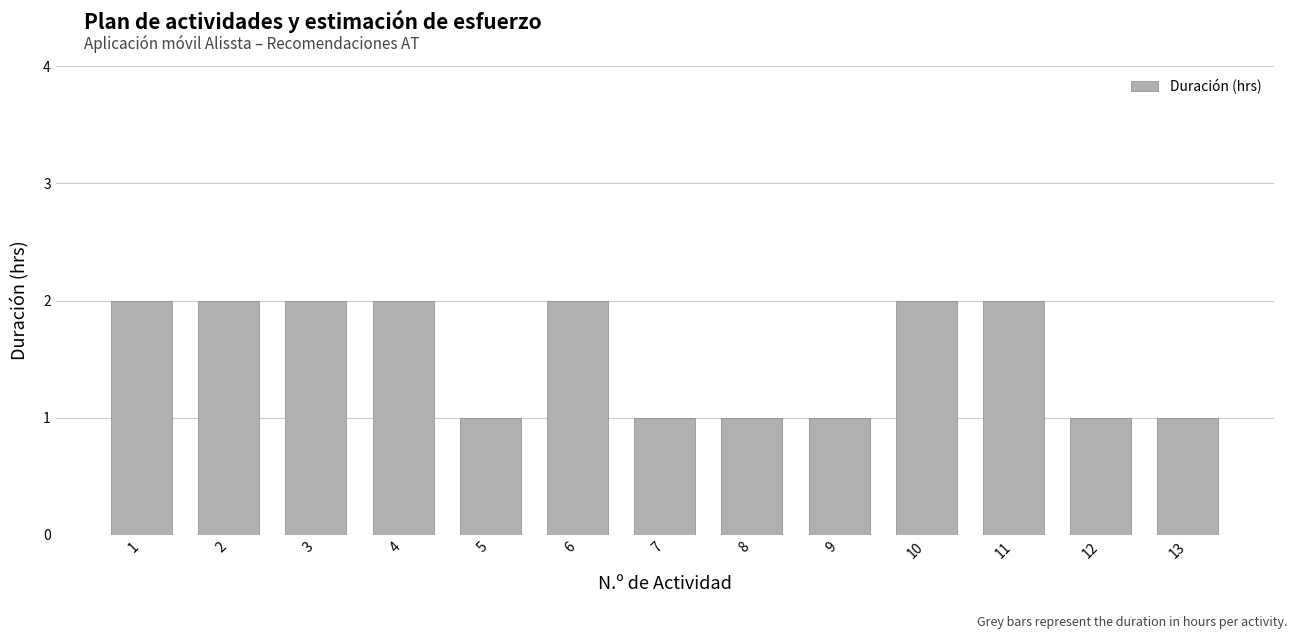

How many values are below 2?

6